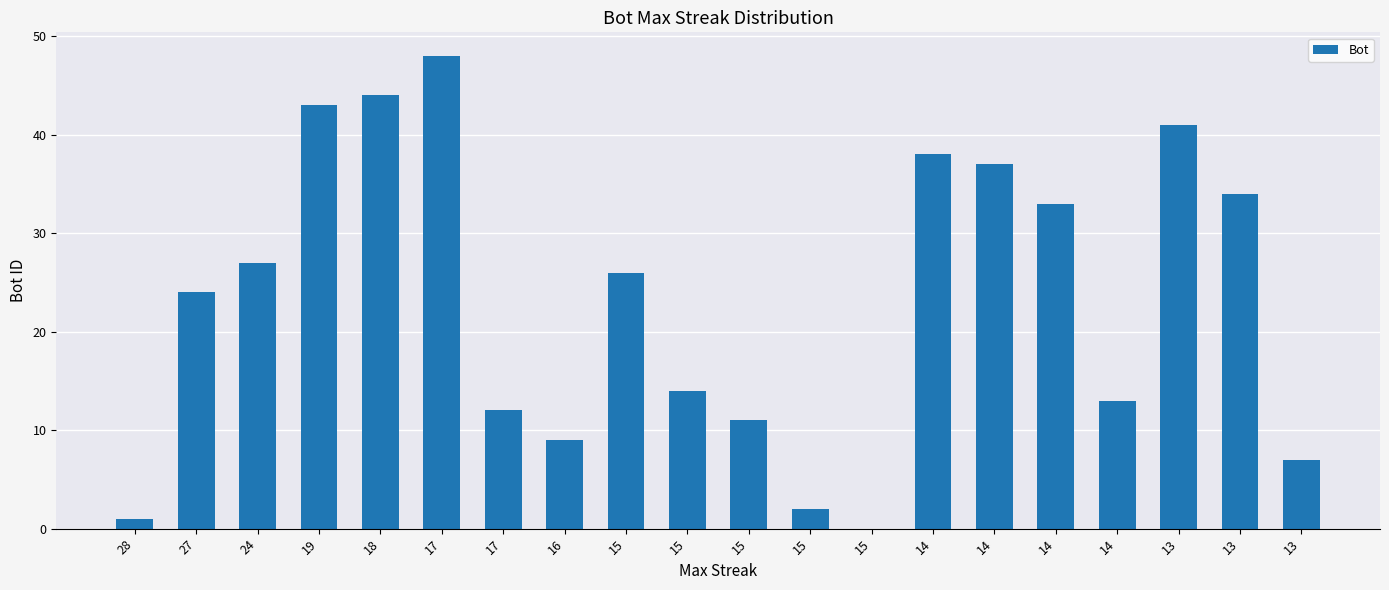

The chart shows a value of 60 at 13. True or false?

False